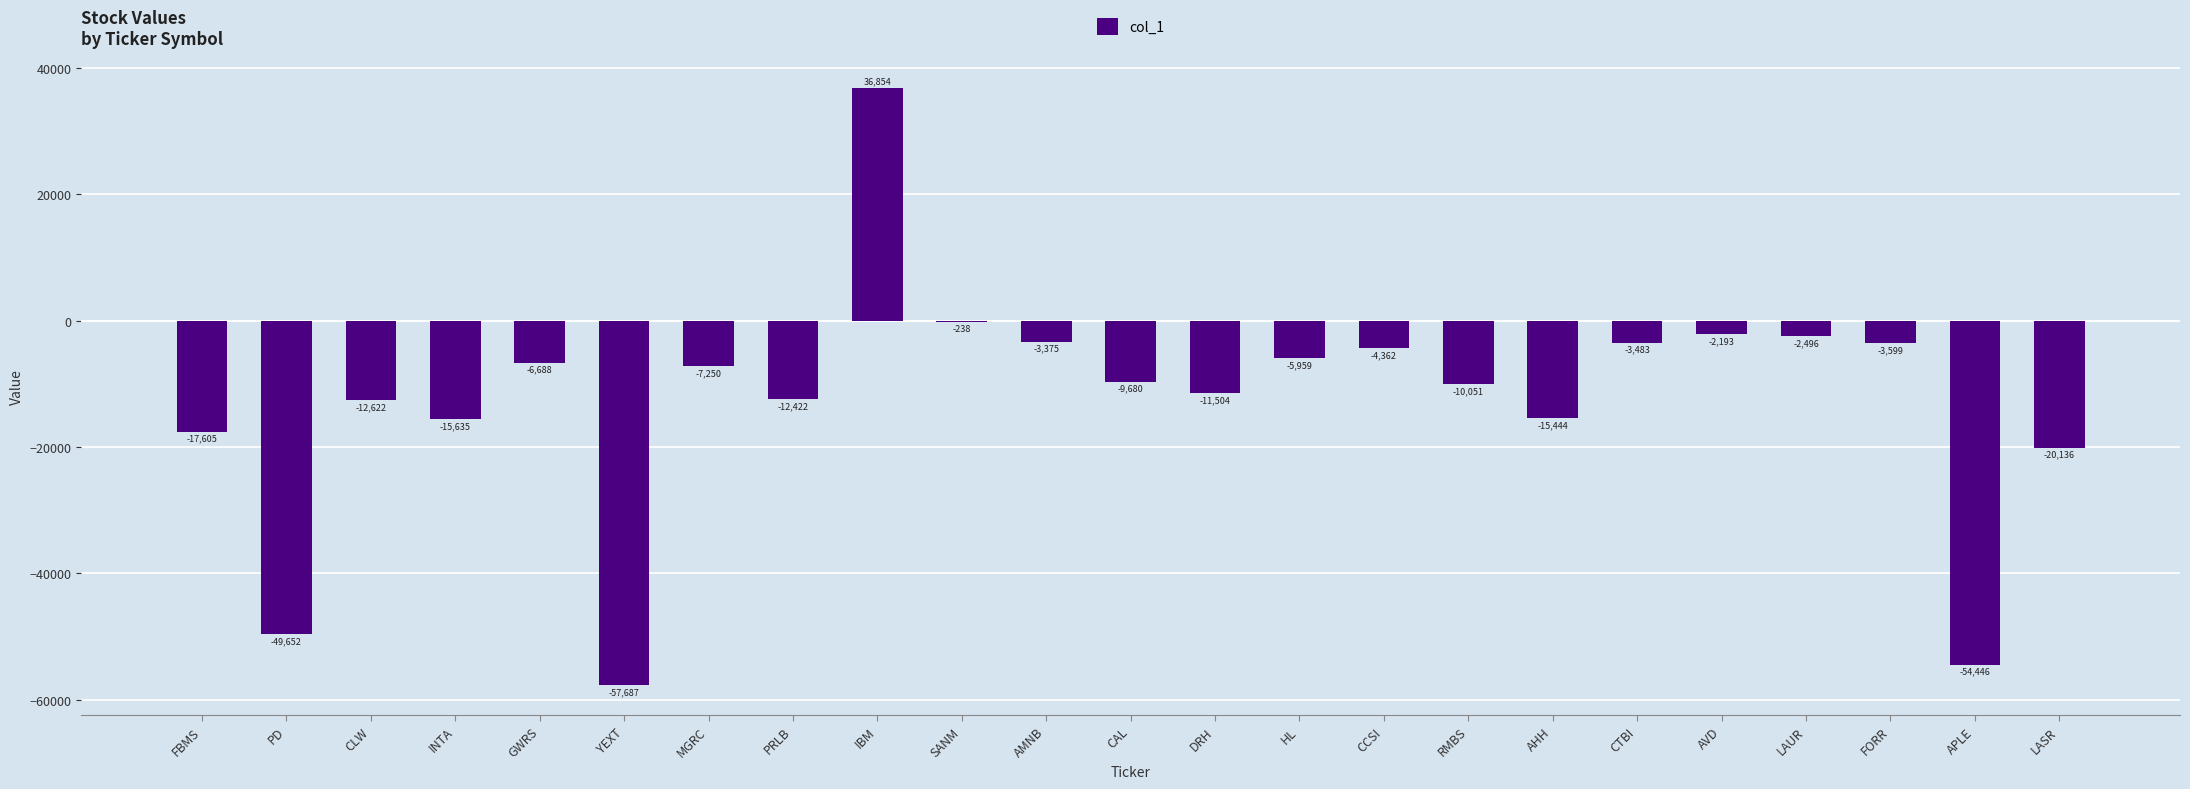

How many distinct data groups are displayed?

1